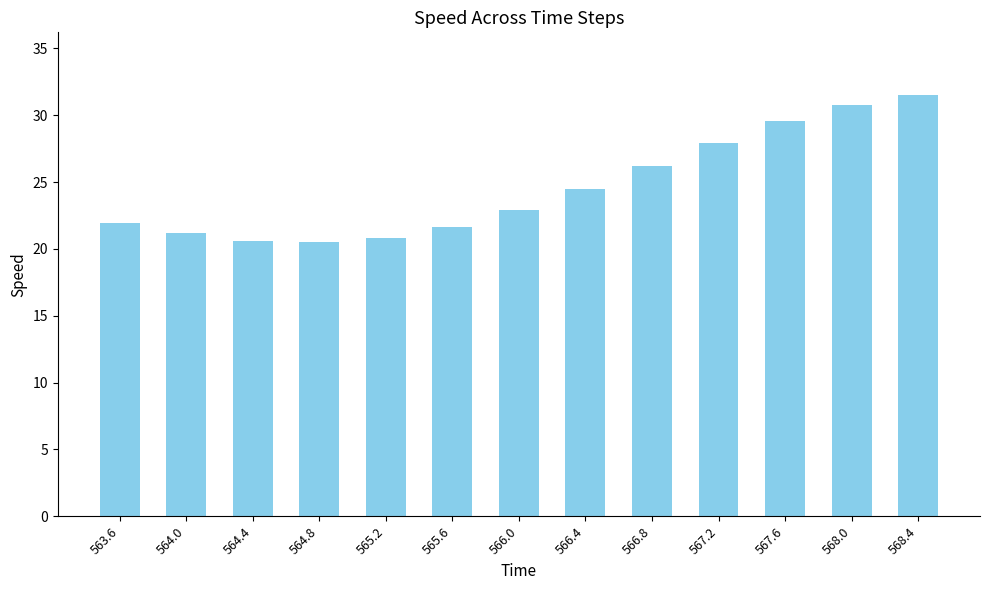

Which has a higher value, 566.4 or 566.0?

566.4